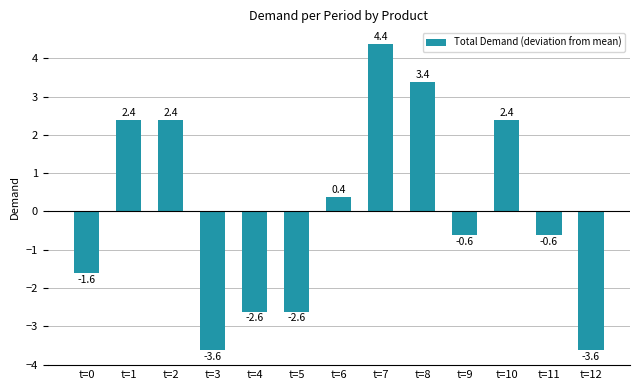

How many values exceed 0?

6